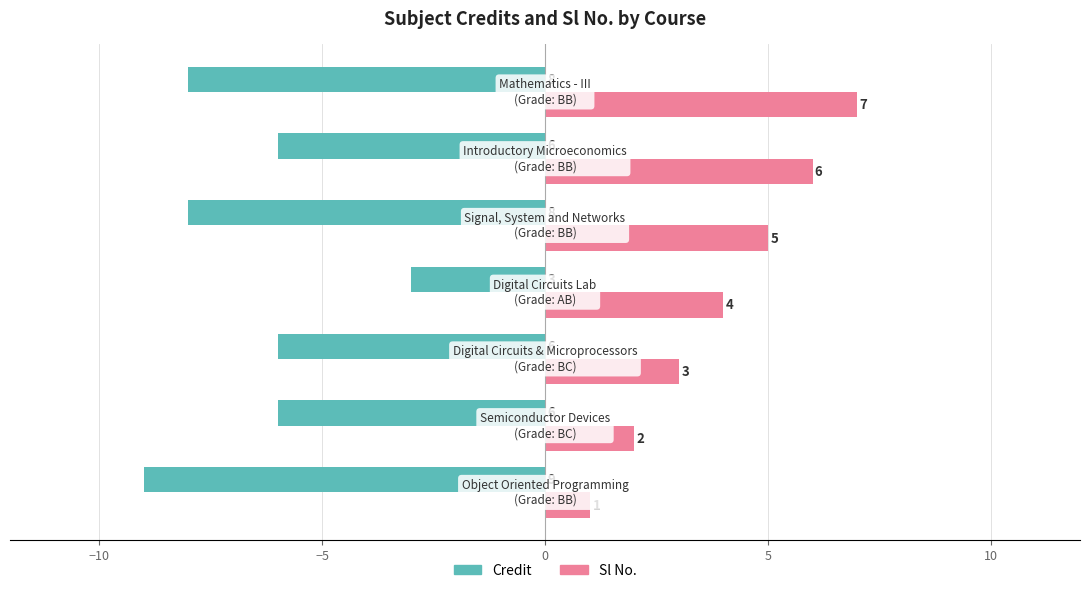

List the series in order of their overall mean, highest first.

Sl No., Credit